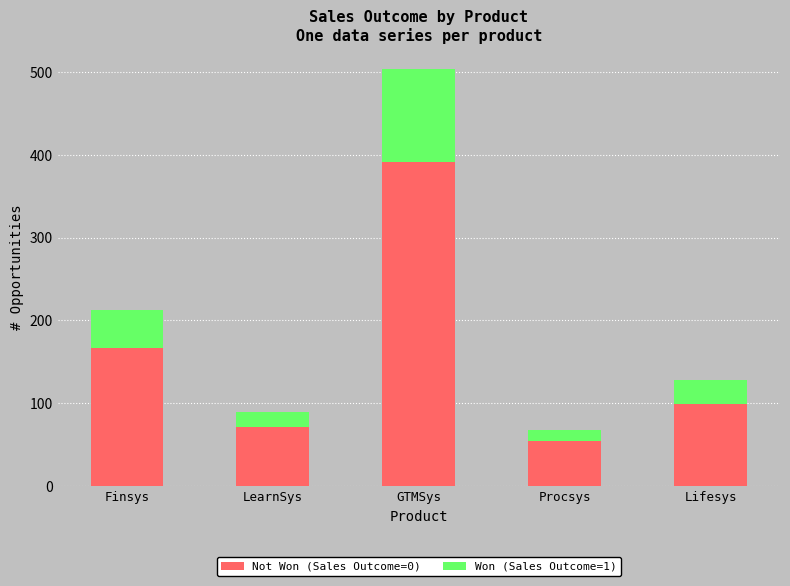

Reading left to right, transcribe the values for Not Won (Sales Outcome=0).

Finsys=167	LearnSys=71	GTMSys=391	Procsys=54	Lifesys=99